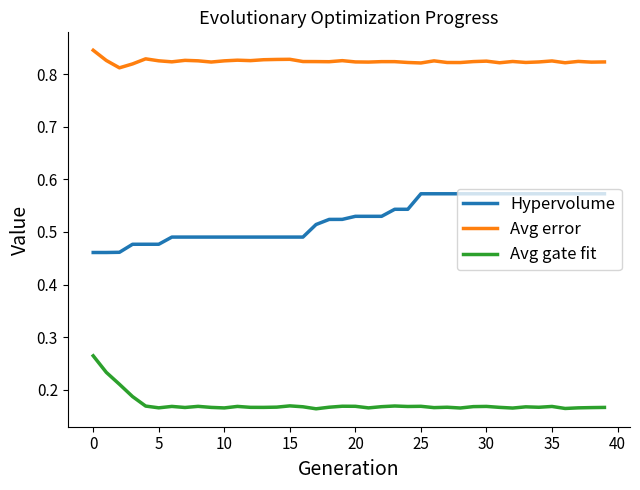

List the series in order of their overall mean, highest first.

Avg error, Hypervolume, Avg gate fit